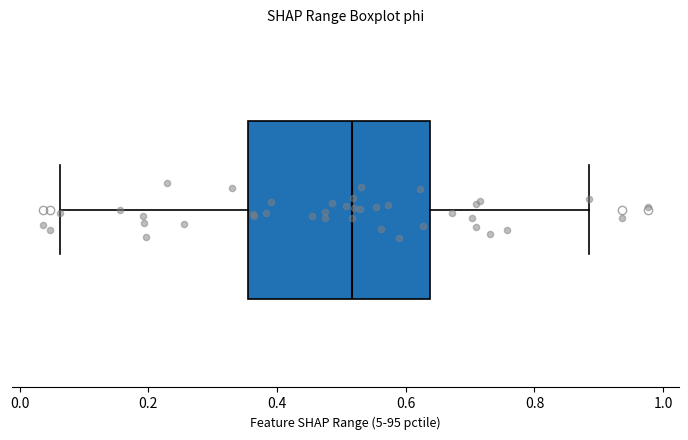

Transcribe this box plot: give where the median line is, the range the box spans, and where the two whiskers end, as read against the x-axis. The values are not printed on the chart, so give them approximately, as read against the axis.

median 0.52, box 0.36 to 0.64, whiskers 0.06 to 0.88